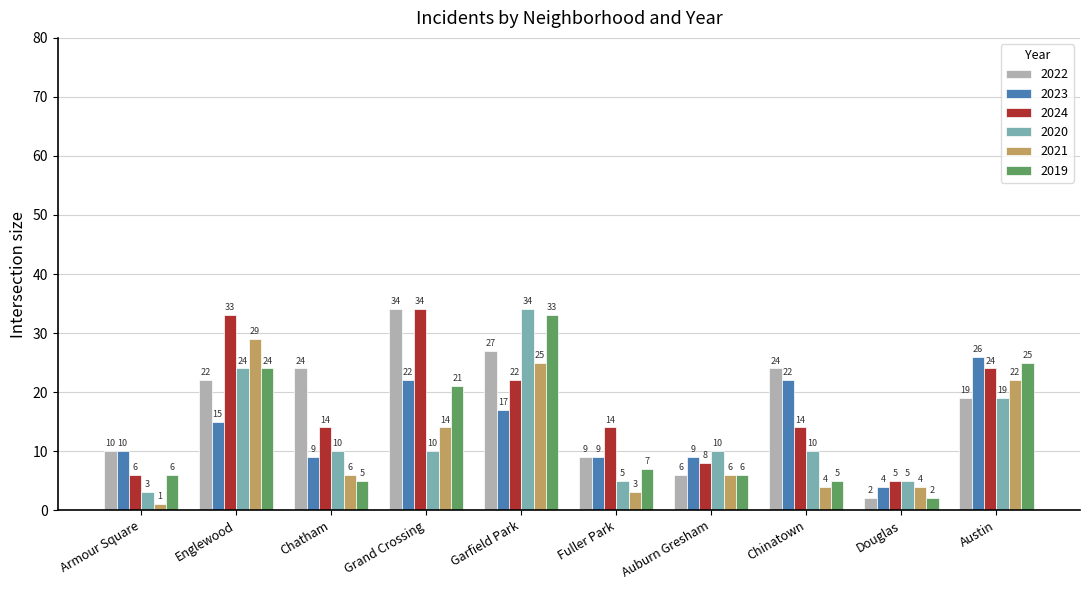

What is the value of the 2023 bar at the 7th from the left?

9